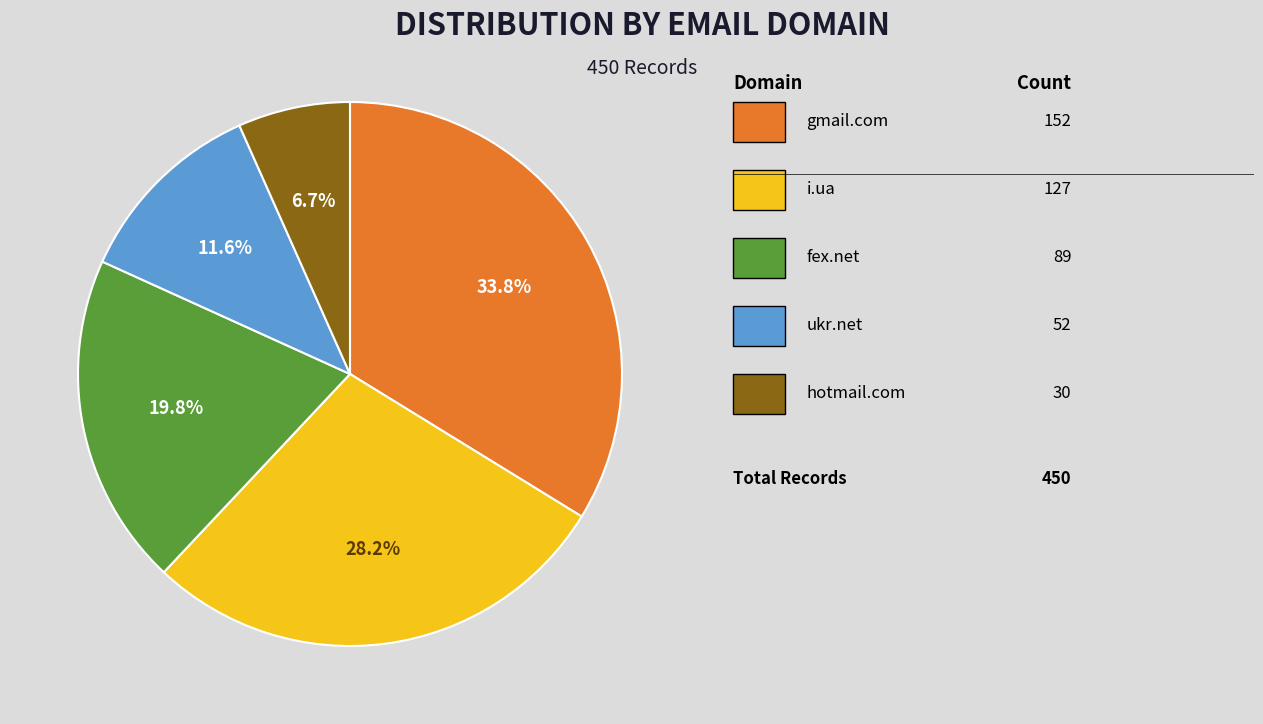

Does any single category account for the majority?

No